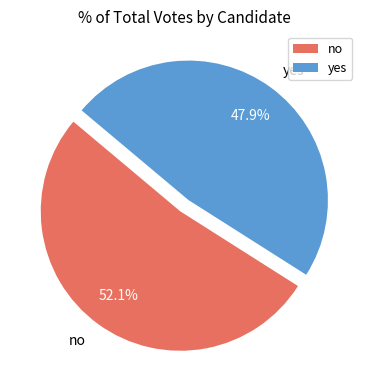

Rank the categories by value from lowest to highest.

yes, no